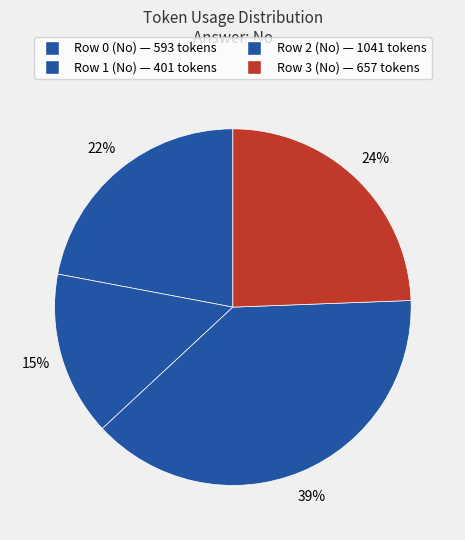

How many segments does this pie chart have?

4